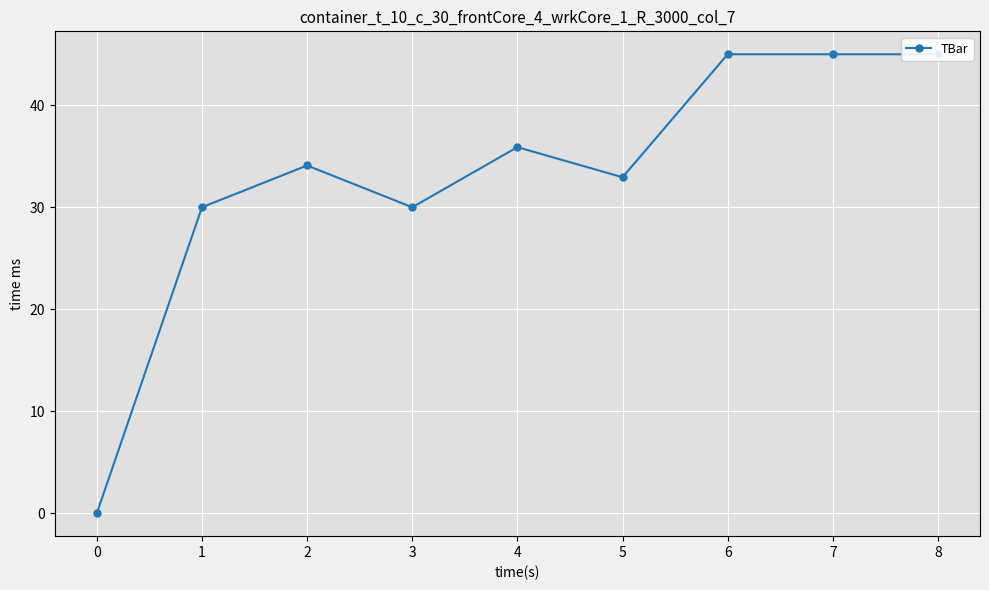

What is the average value?

33.1